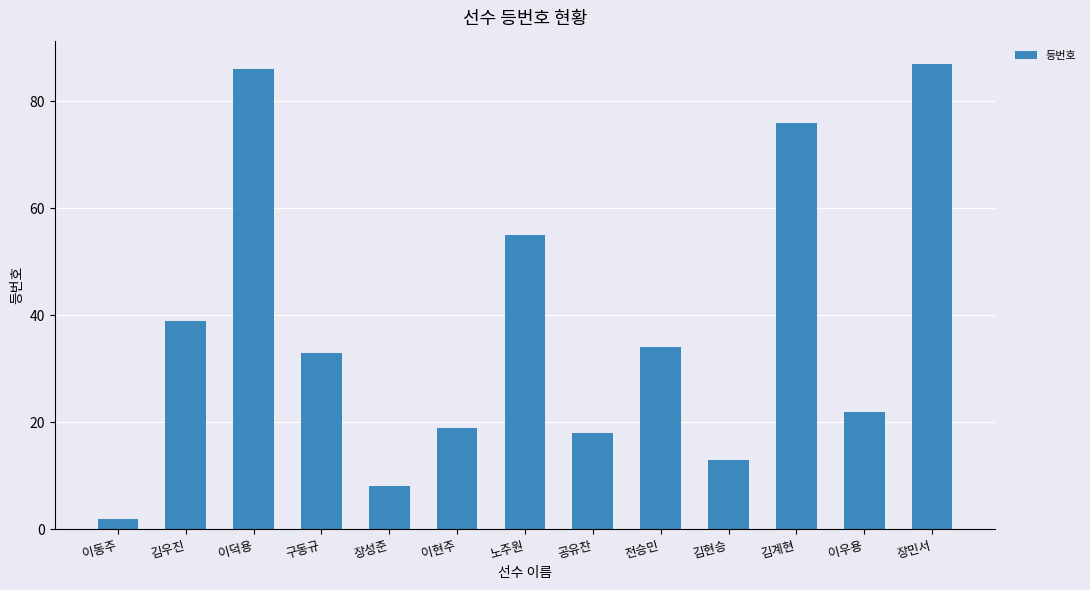

List the labels in order of value, smallest first.

이동주, 장성준, 김현승, 공유찬, 이현주, 이우용, 구동규, 전승민, 김우진, 노주원, 김계현, 이덕용, 장민서